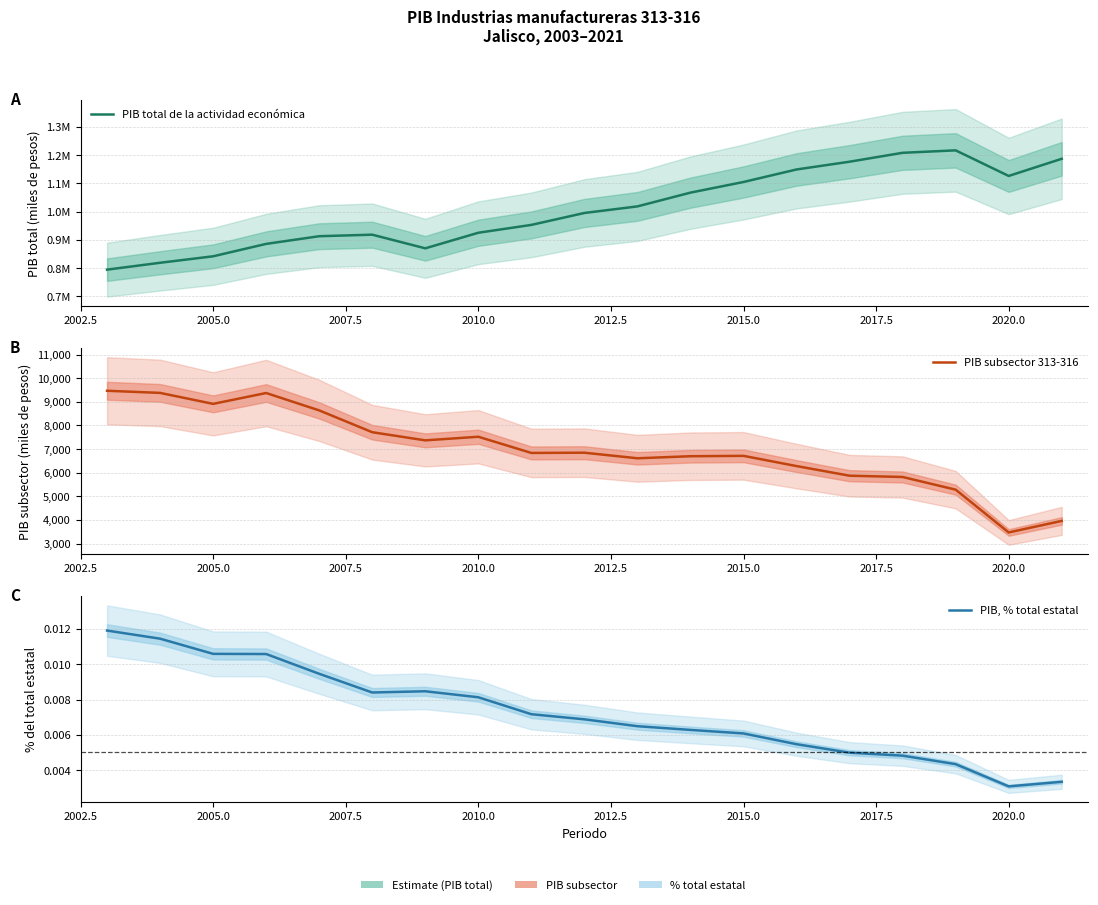

What is the spread (max minus min) of values at 2015.0?

1104884.9